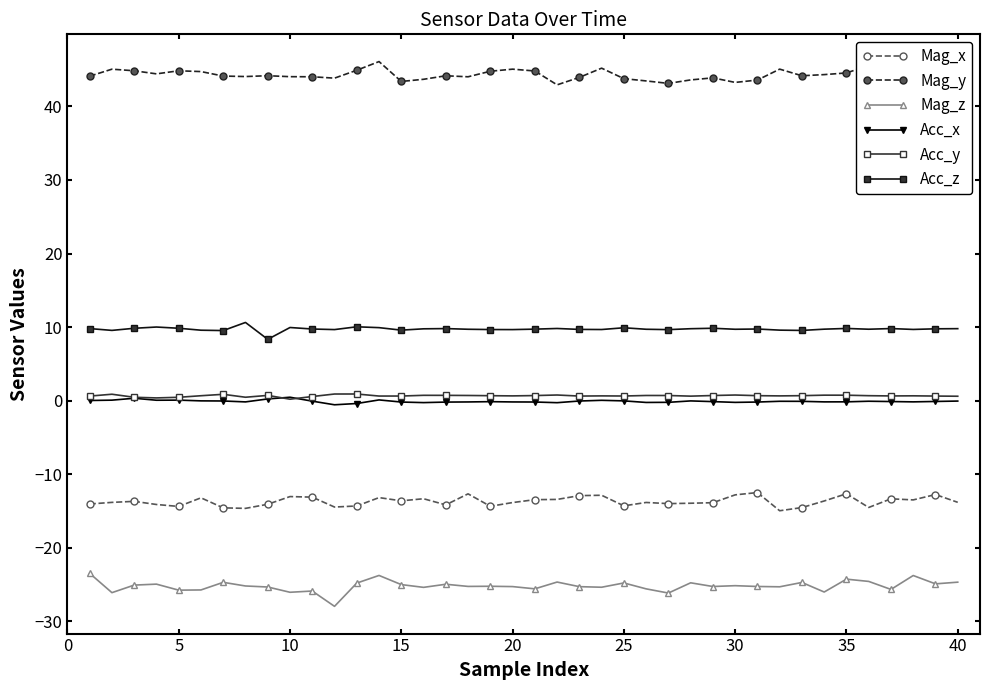

What is the greatest value displayed?

46.1